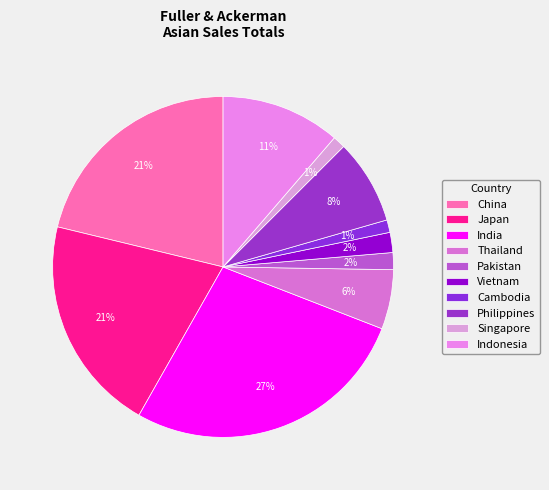

To the nearest percent, what portion does Singapore represent?

1%